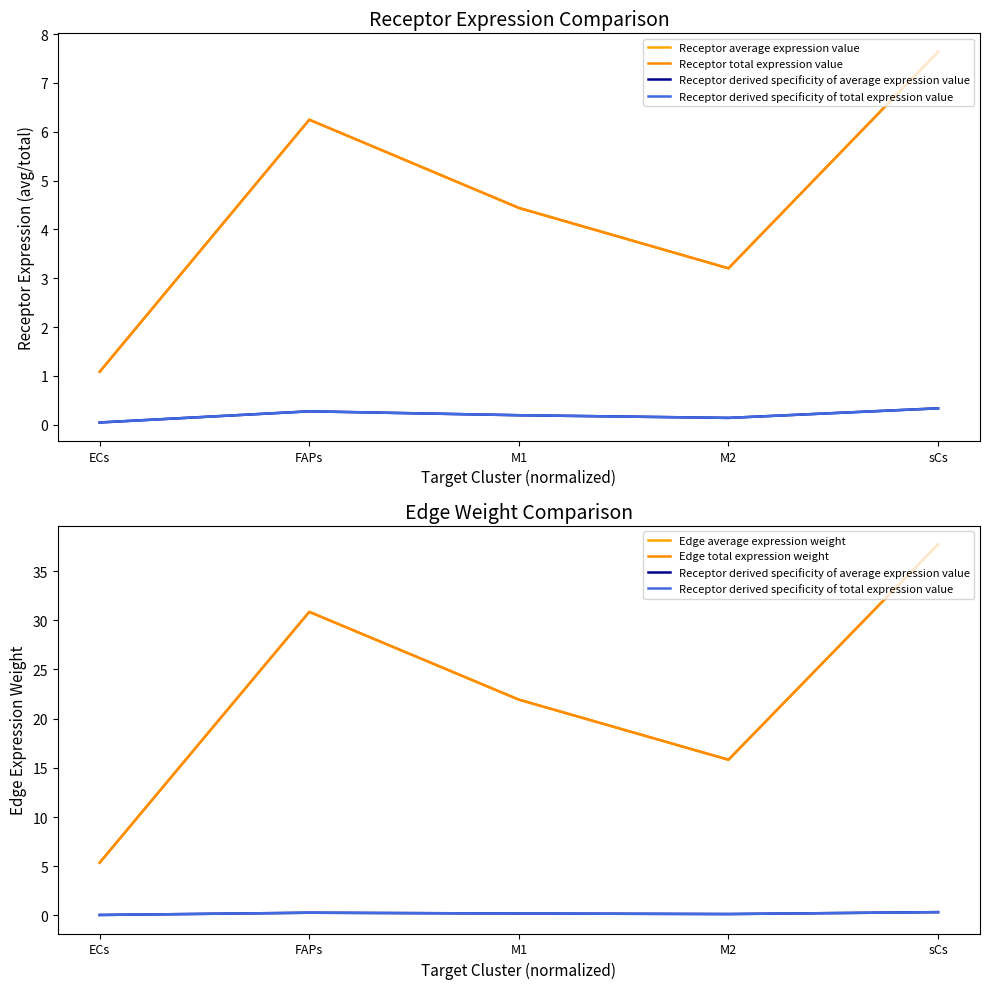

Reading left to right, transcribe all the data shown in this chart.

Receptor average expression value: ECs=1.1	FAPs=6.2	M1=4.4	M2=3.2	sCs=7.6
Receptor total expression value: ECs=1.1	FAPs=6.2	M1=4.4	M2=3.2	sCs=7.6
Receptor derived specificity of average expression value: ECs=0.0	FAPs=0.3	M1=0.2	M2=0.1	sCs=0.3
Receptor derived specificity of total expression value: ECs=0.0	FAPs=0.3	M1=0.2	M2=0.1	sCs=0.3
Edge average expression weight: ECs=5.4	FAPs=30.9	M1=21.9	M2=15.8	sCs=37.7
Edge total expression weight: ECs=5.4	FAPs=30.9	M1=21.9	M2=15.8	sCs=37.7